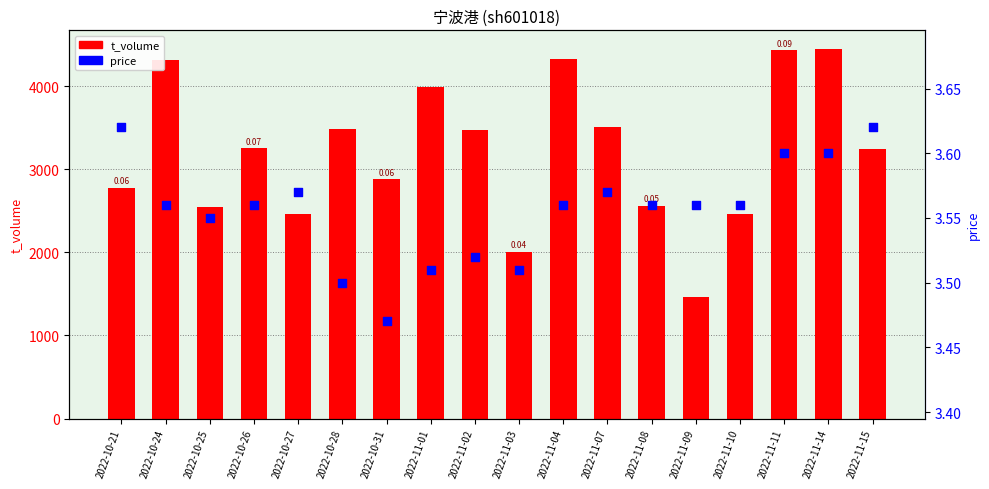

Which series reaches the minimum Y coordinate?

price (dot)